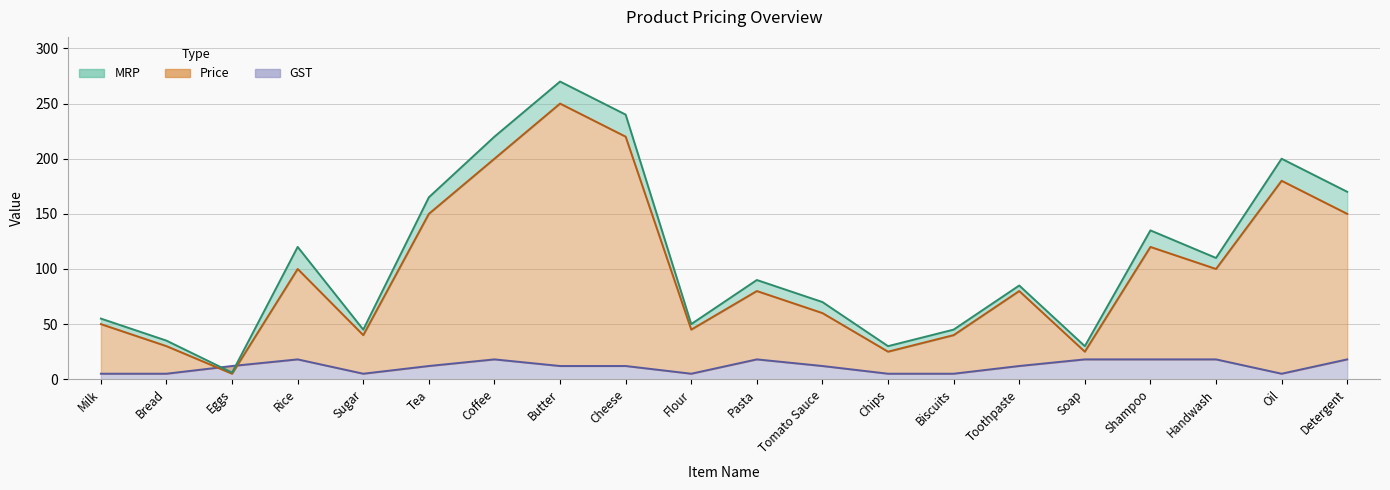

In MRP, how many points are higher than both neighbors (excluding endpoints)?

6